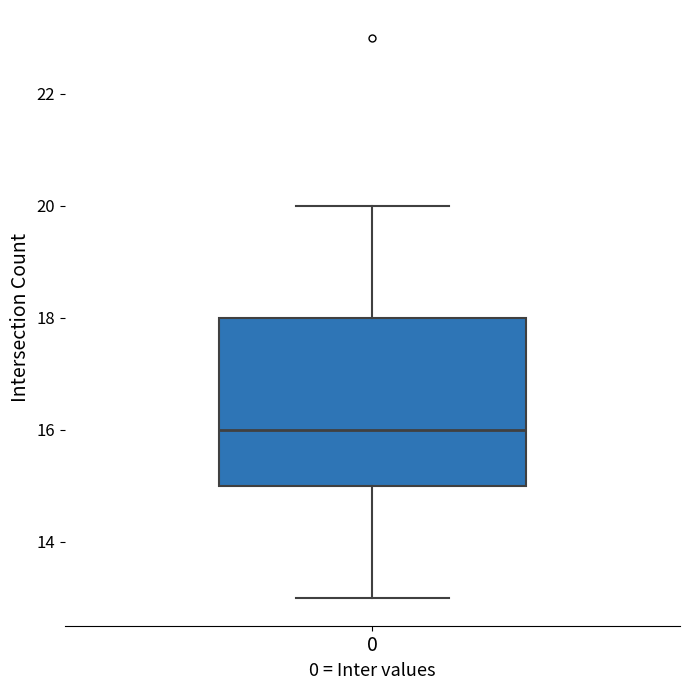

Where does the upper whisker of the box at x = 0 end on the y-axis? The values are not printed on the chart, so give them approximately, as read against the axis.

20